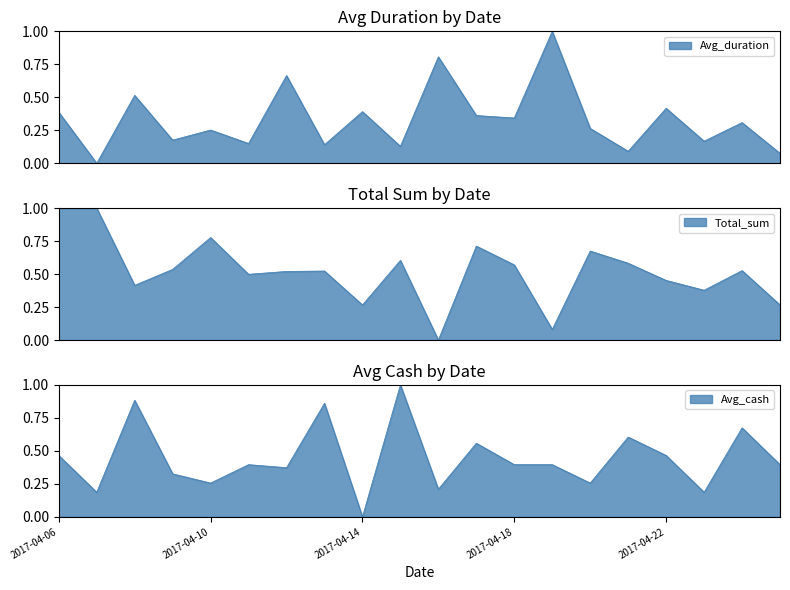

Rank the series by their maximum value, from highest to lowest.

Avg_duration, Total_sum, Avg_cash